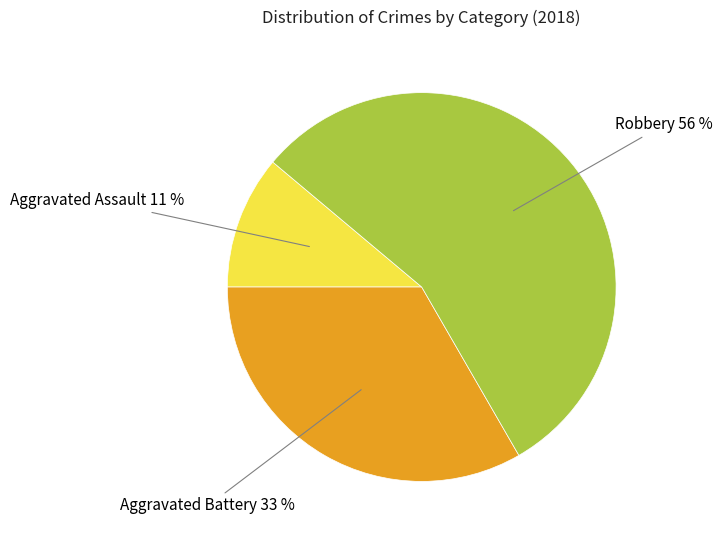

Is there any slice that represents more than half of the pie?

Yes